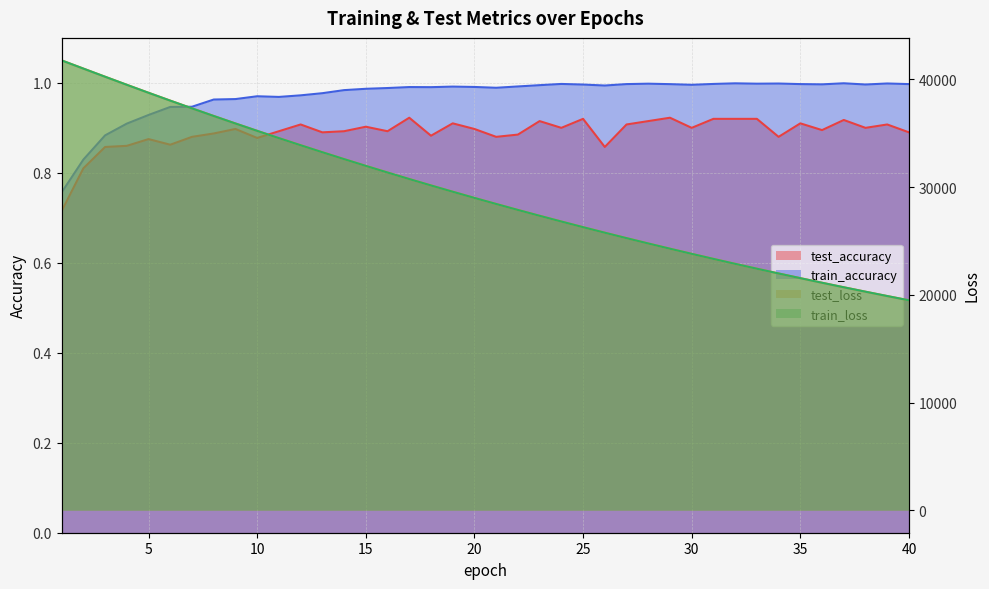

True or false: test_loss and train_loss cross at least once.

False